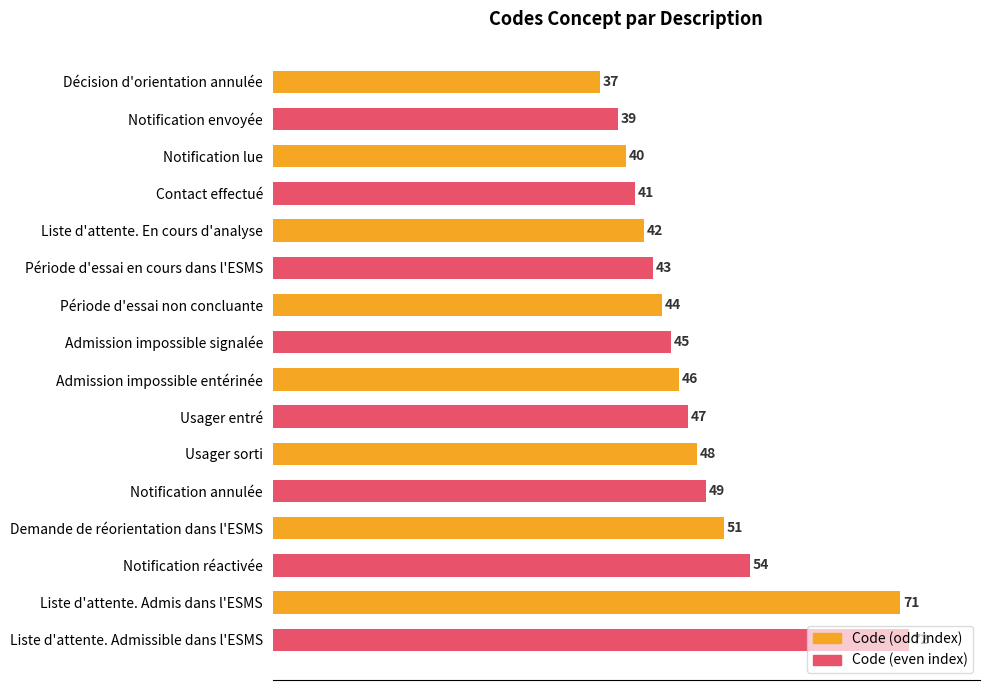

What is the minimum value shown in the chart?

37